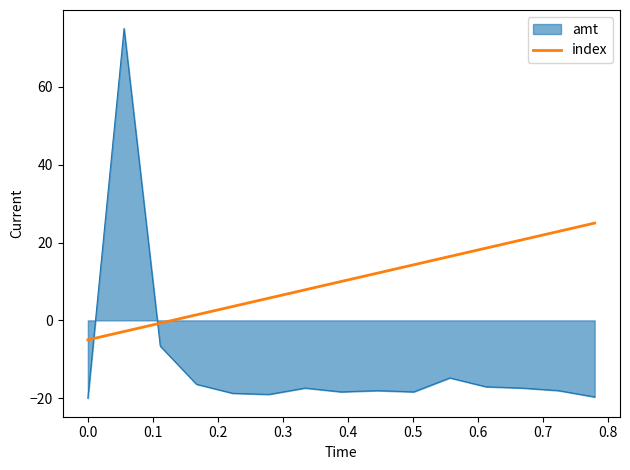

List the series in order of their overall mean, lowest first.

amt, index